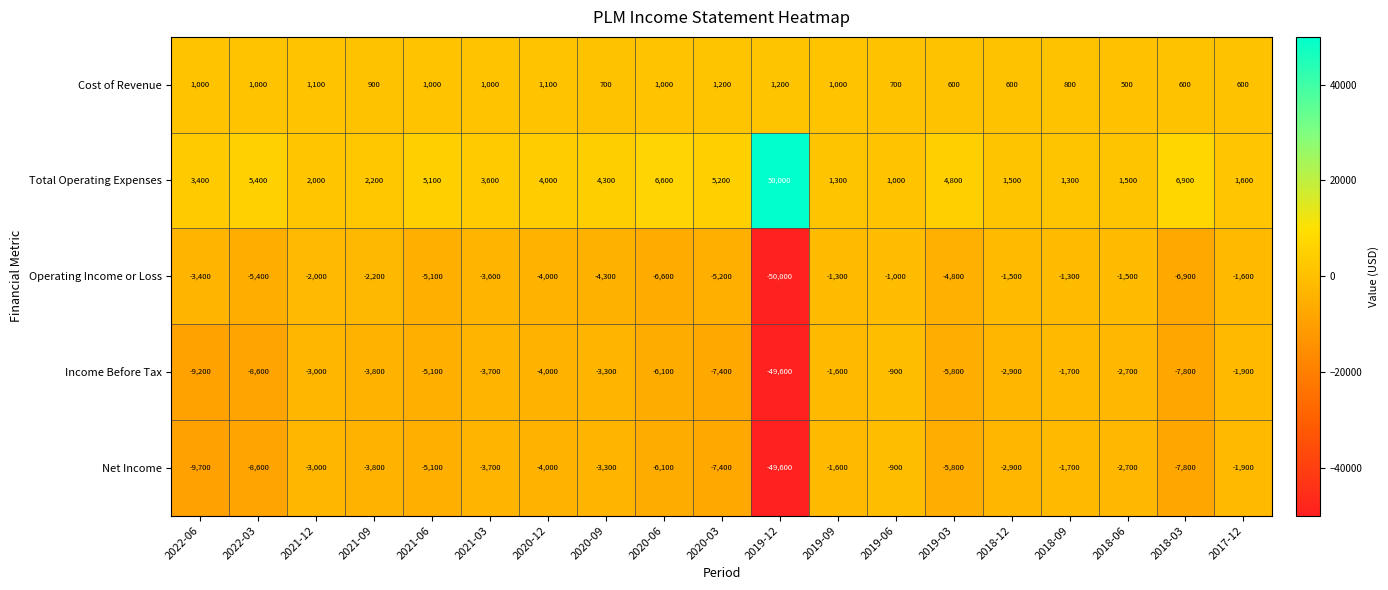

Which label corresponds to the largest value in the chart?

2019-12